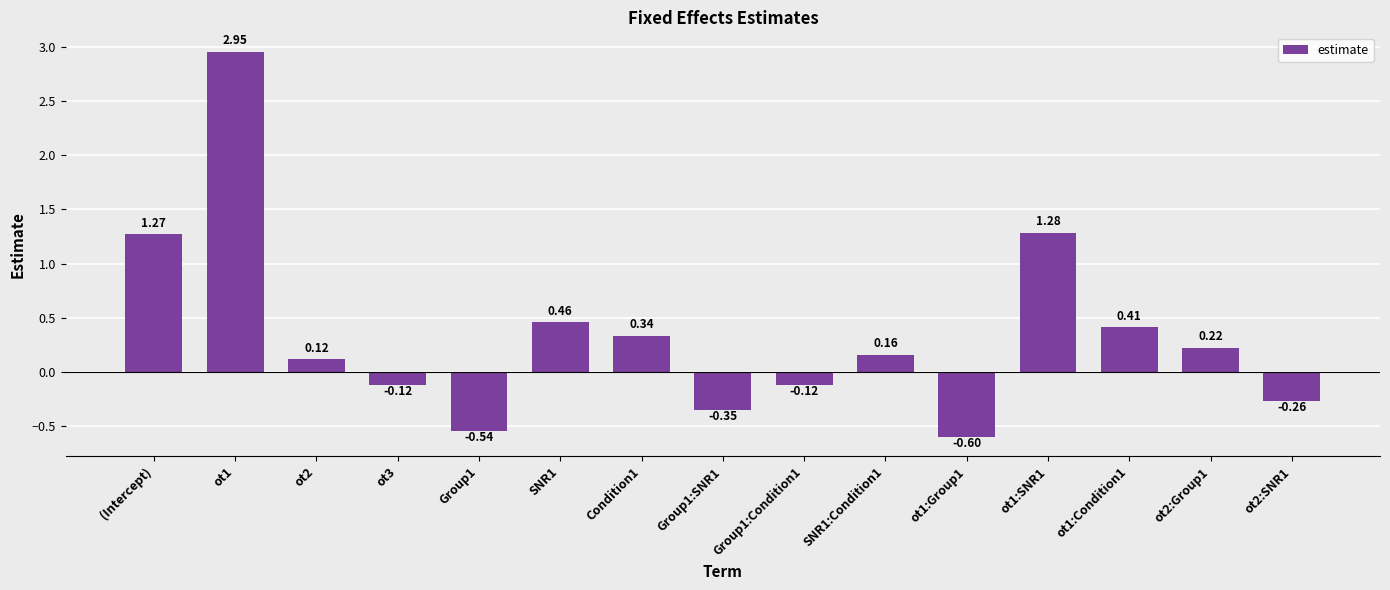

At which label is the value closest to 1?

(Intercept)